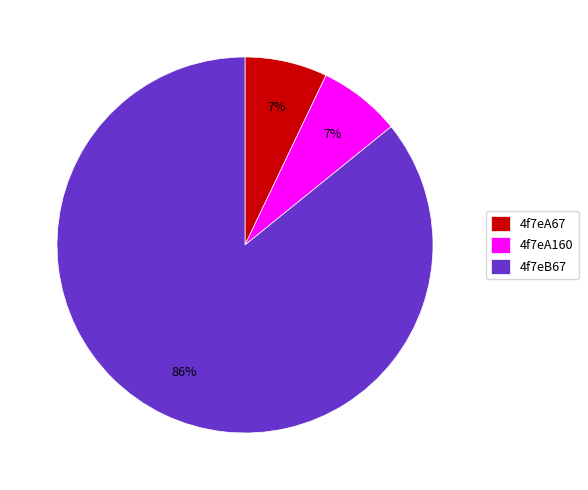

Is the sum of 4f7eA160 and 4f7eB67 greater than half?

Yes